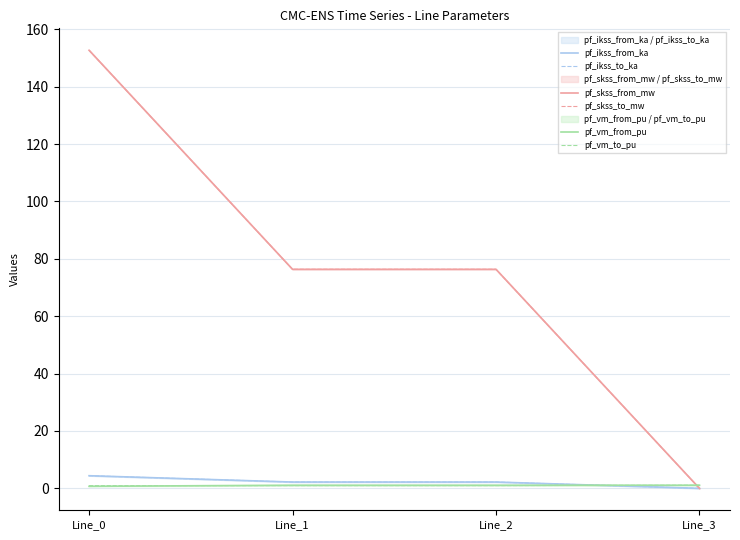

At which category is the sum across all series the highest?

Line_0